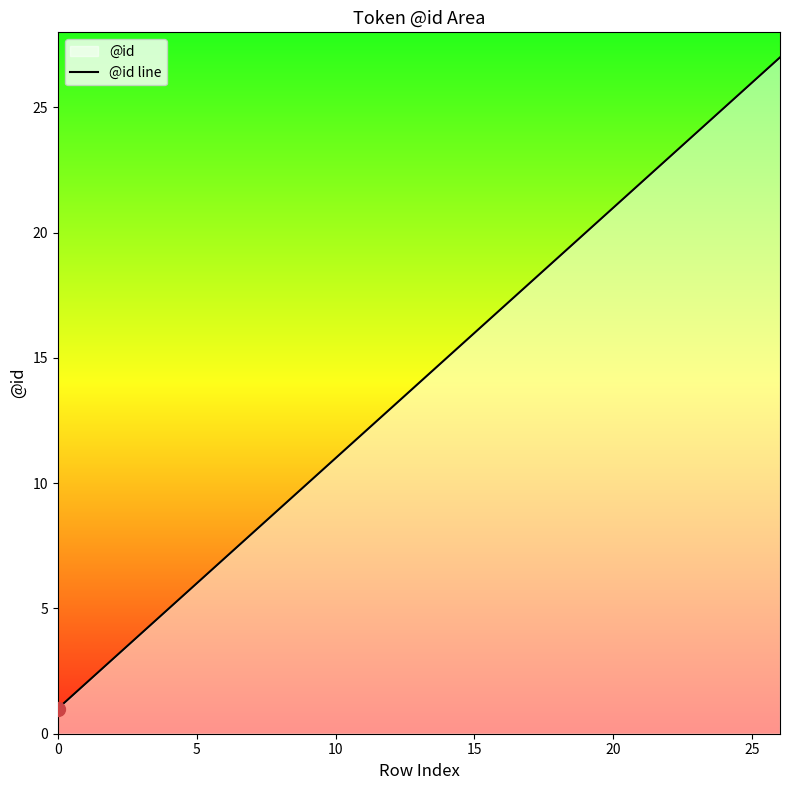

Does the chart have visible grid lines?

No